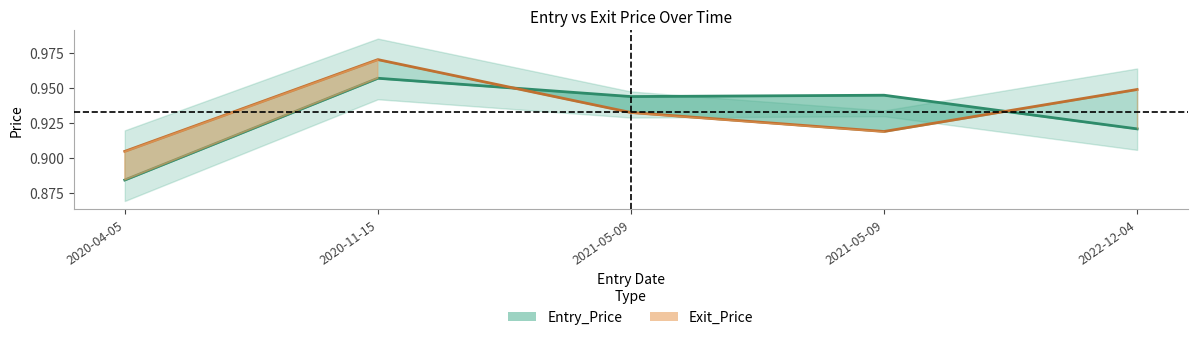

How many interior local peaks does the Exit_Price series have?

1